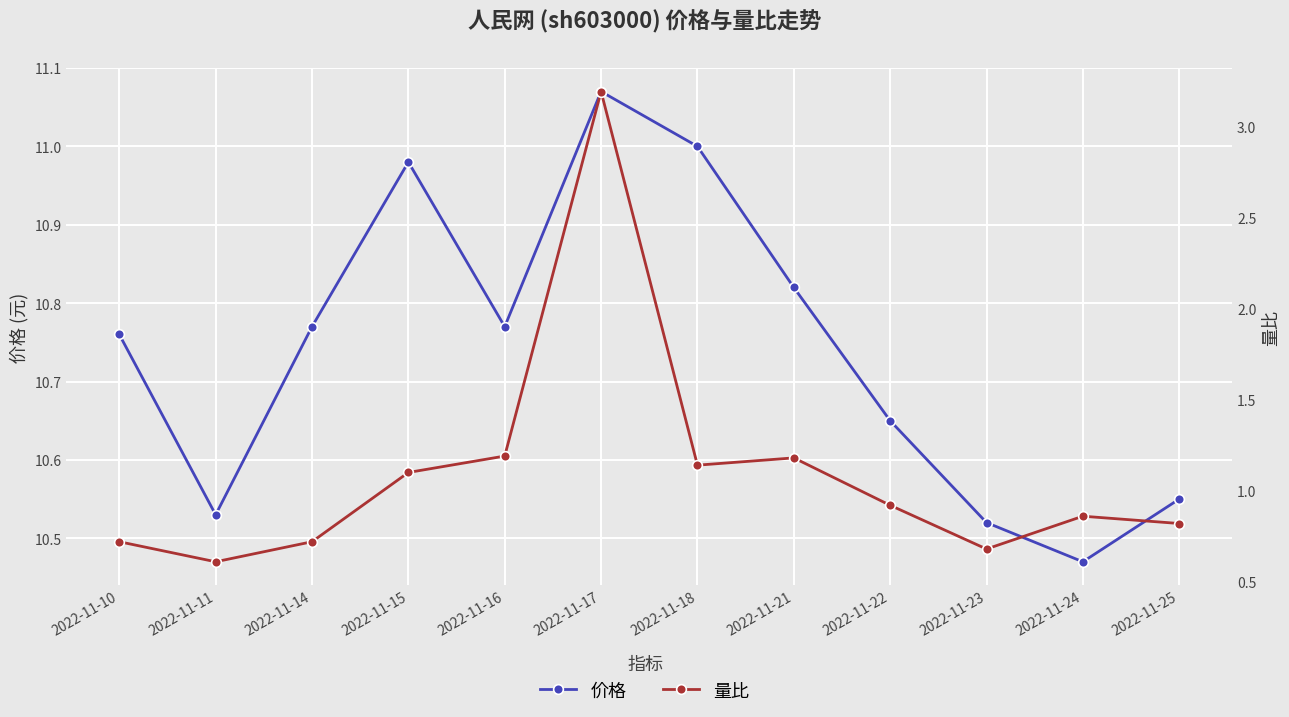

True or false: 价格 and 量比 intersect in this chart.

False